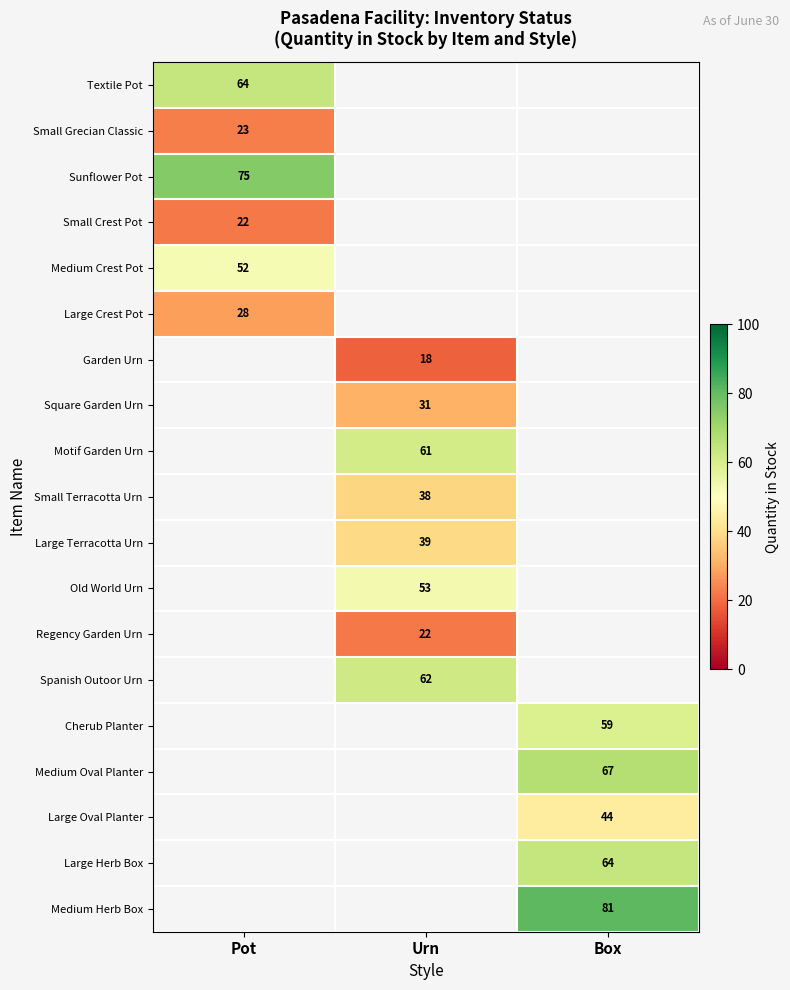

True or false: Textile Pot has a value of 41 at Pot.

False